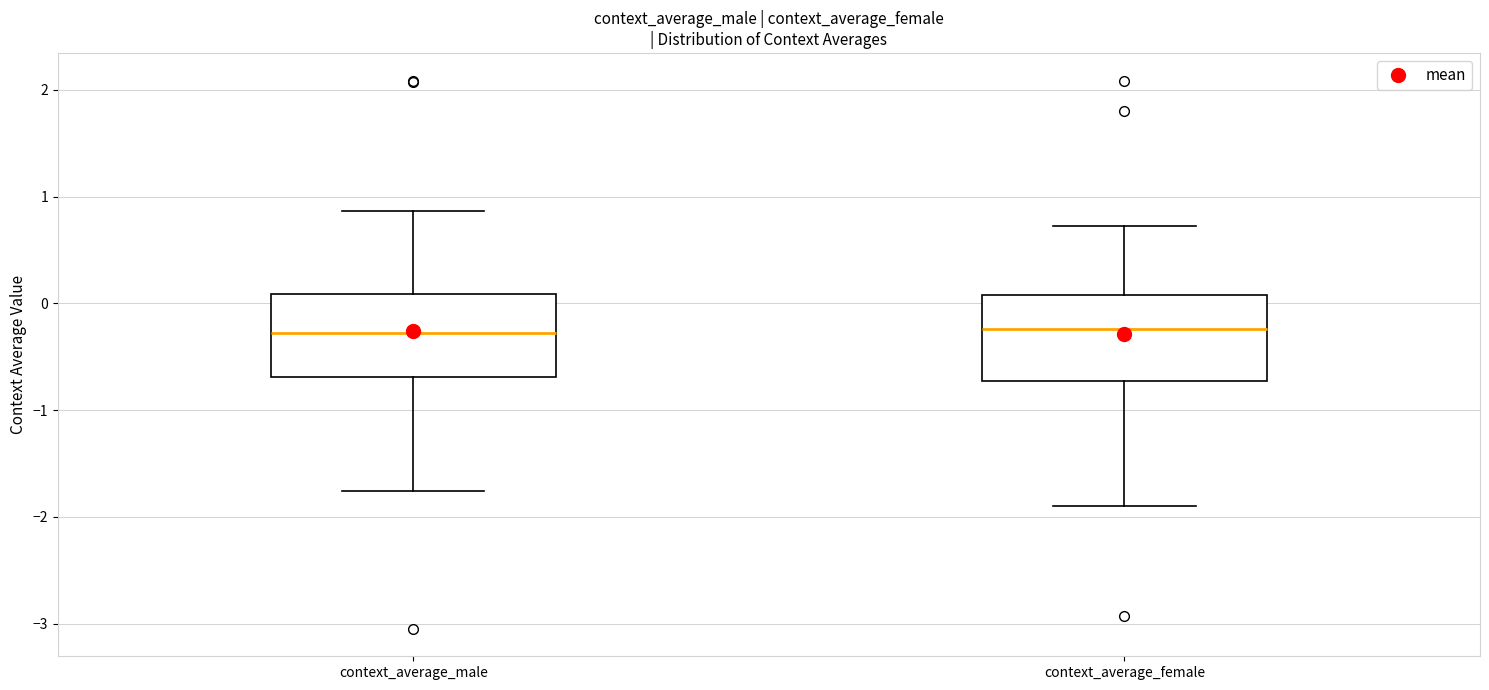

Reading left to right, transcribe this box plot: for each box, give where its median line is, the range the box spans, and where its two whiskers end, as read against the y-axis. The values are not printed on the chart, so give them approximately, as read against the axis.

context_average_male: median -0.3, box -0.7 to 0.1, whiskers -1.8 to 0.9
context_average_female: median -0.2, box -0.7 to 0.1, whiskers -1.9 to 0.7